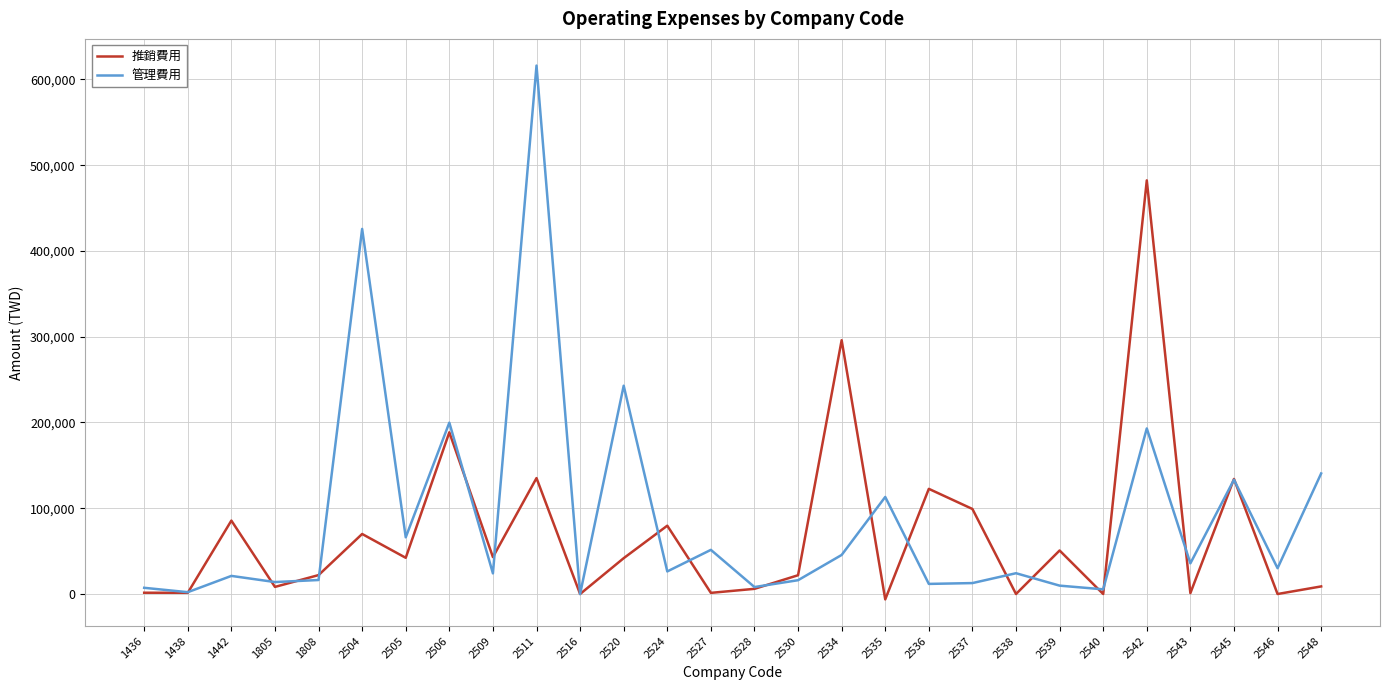

At which category is the sum across all series the highest?

2511